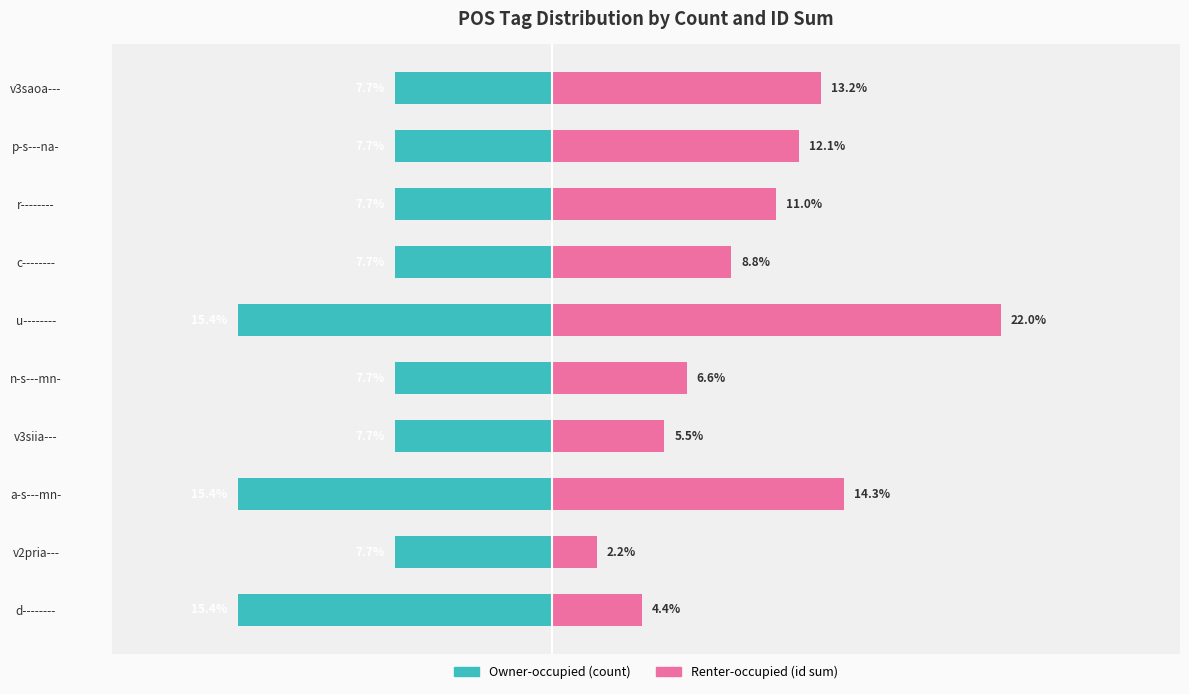

What is the difference between the maximum and second lowest values in the Owner-occupied series?

7.7